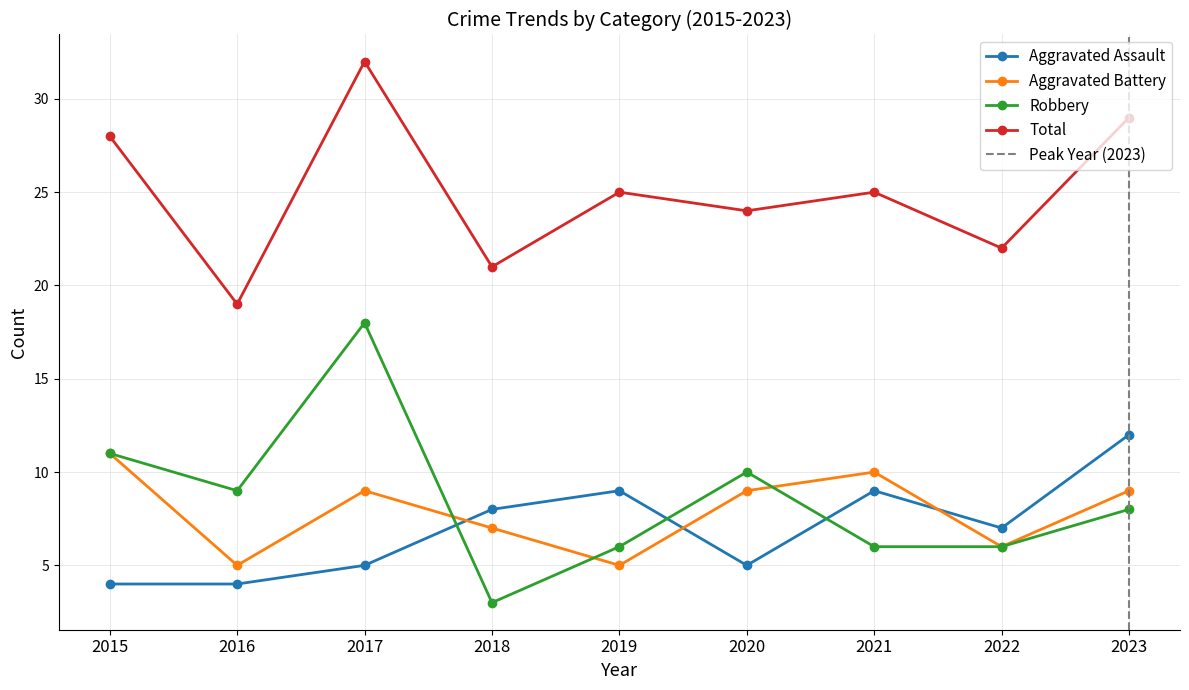

Reading left to right, what are all the values shown in this chart?

Aggravated Assault: 4	4	5	8	9	5	9	7	12
Aggravated Battery: 11	5	9	7	5	9	10	6	9
Robbery: 11	9	18	3	6	10	6	6	8
Total: 28	19	32	21	25	24	25	22	29